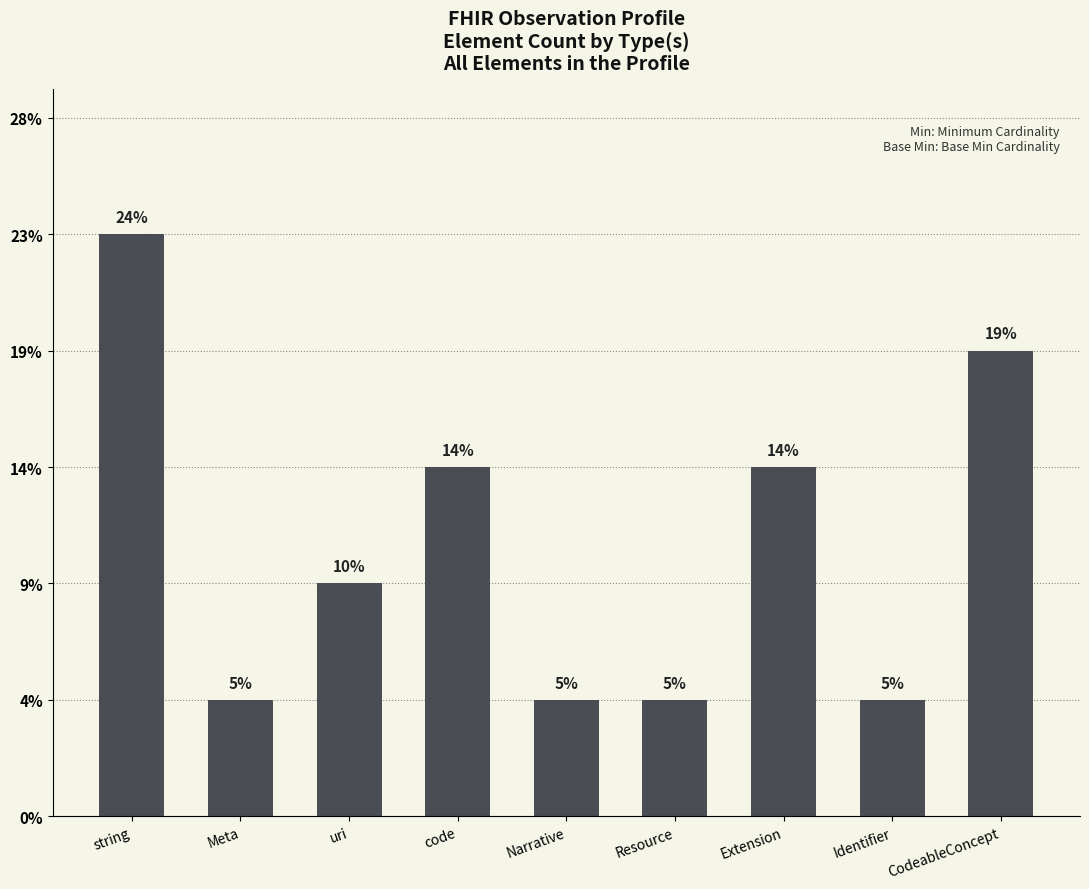

Count the values in the range 1 to 3.

7